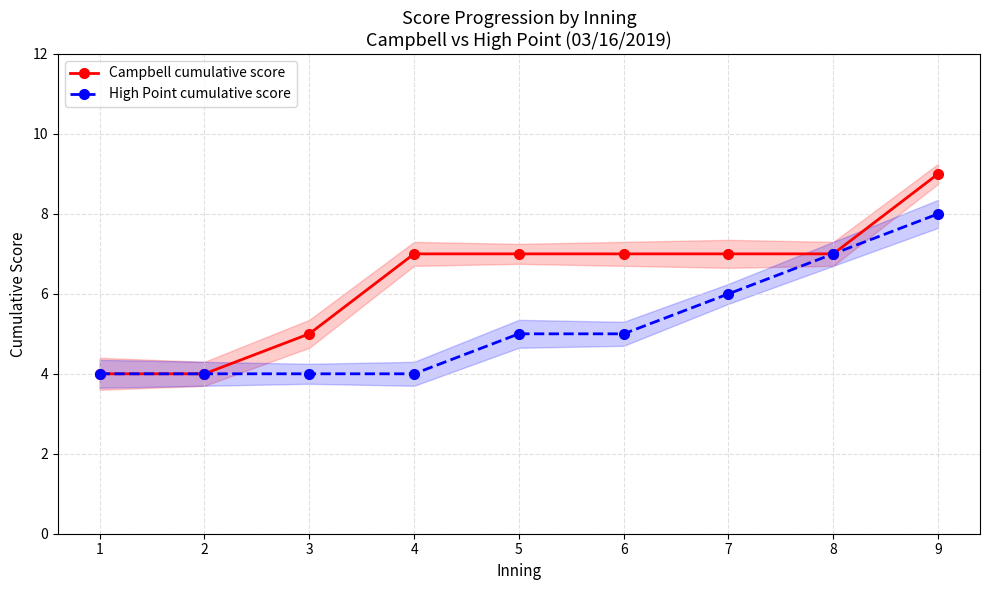

At which category is the sum across all series the highest?

9